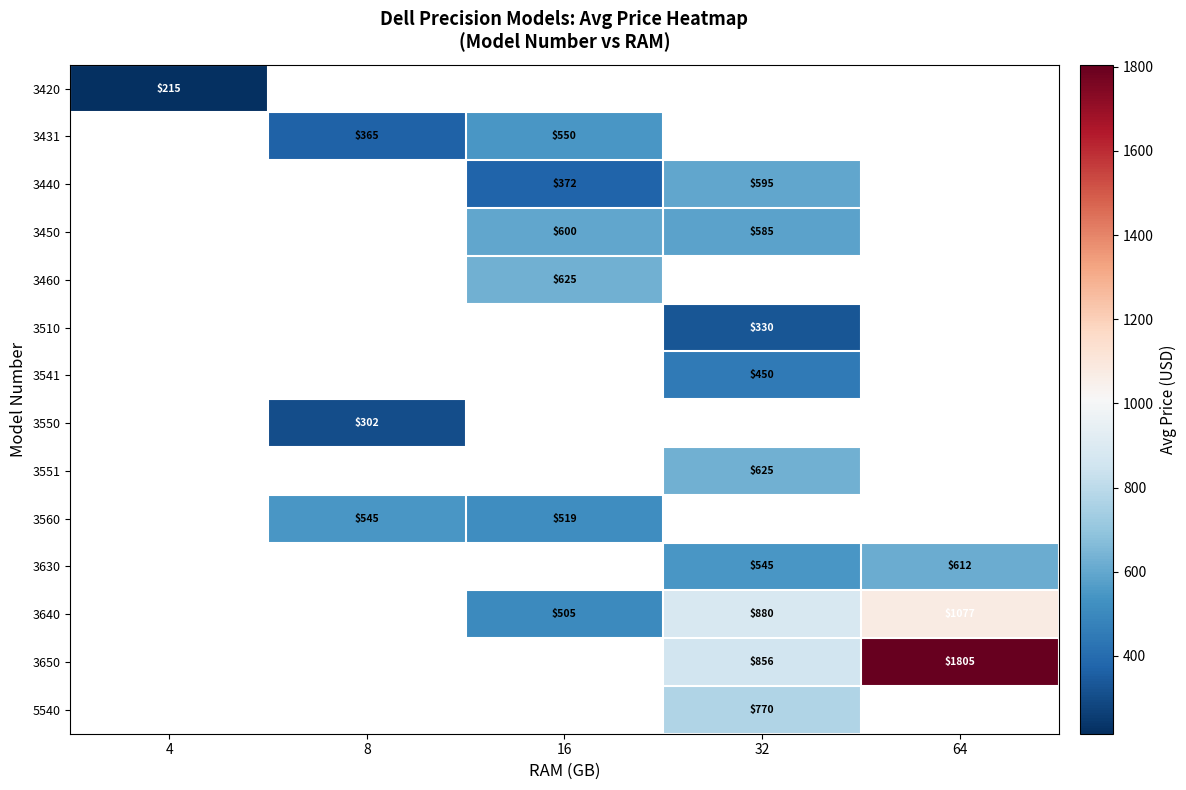

At how many categories does at least one series exceed 217?

4